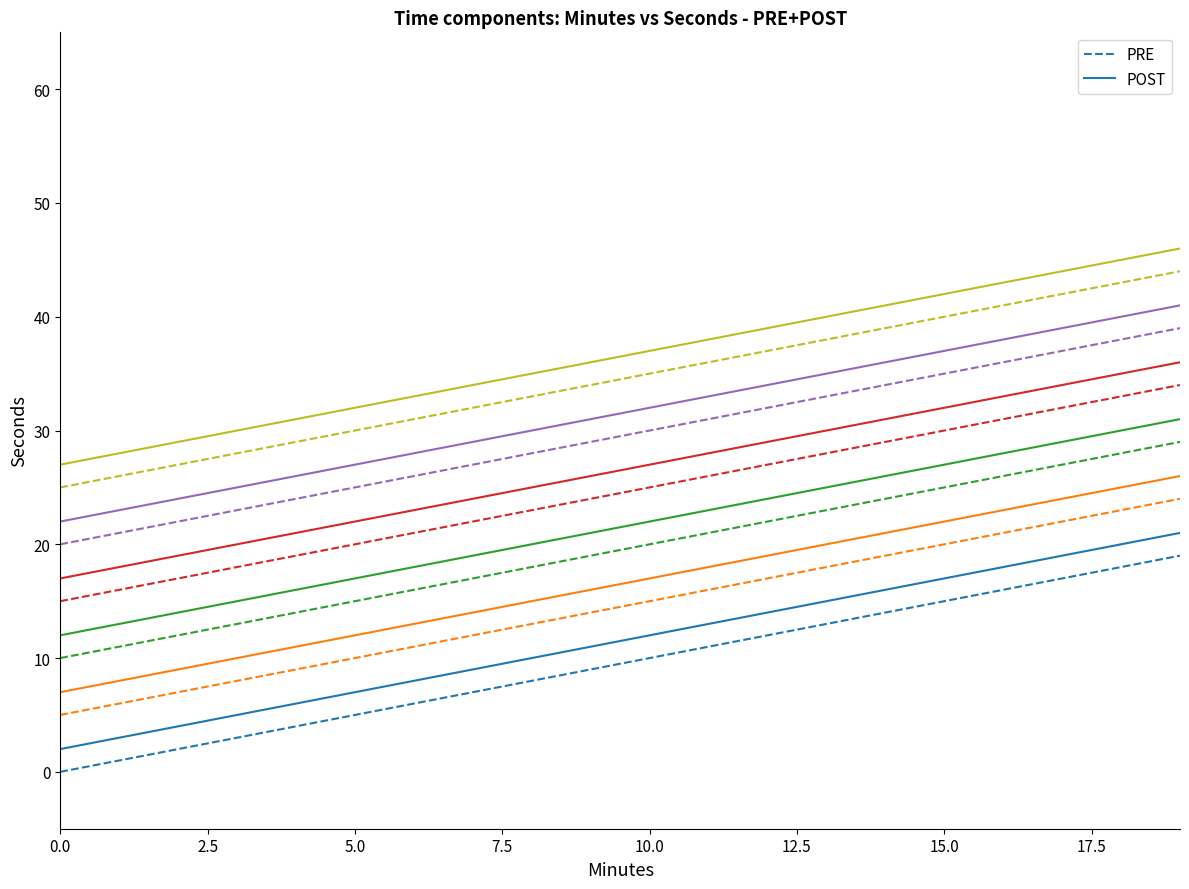

Where is PRE nearest to the value 9?

9